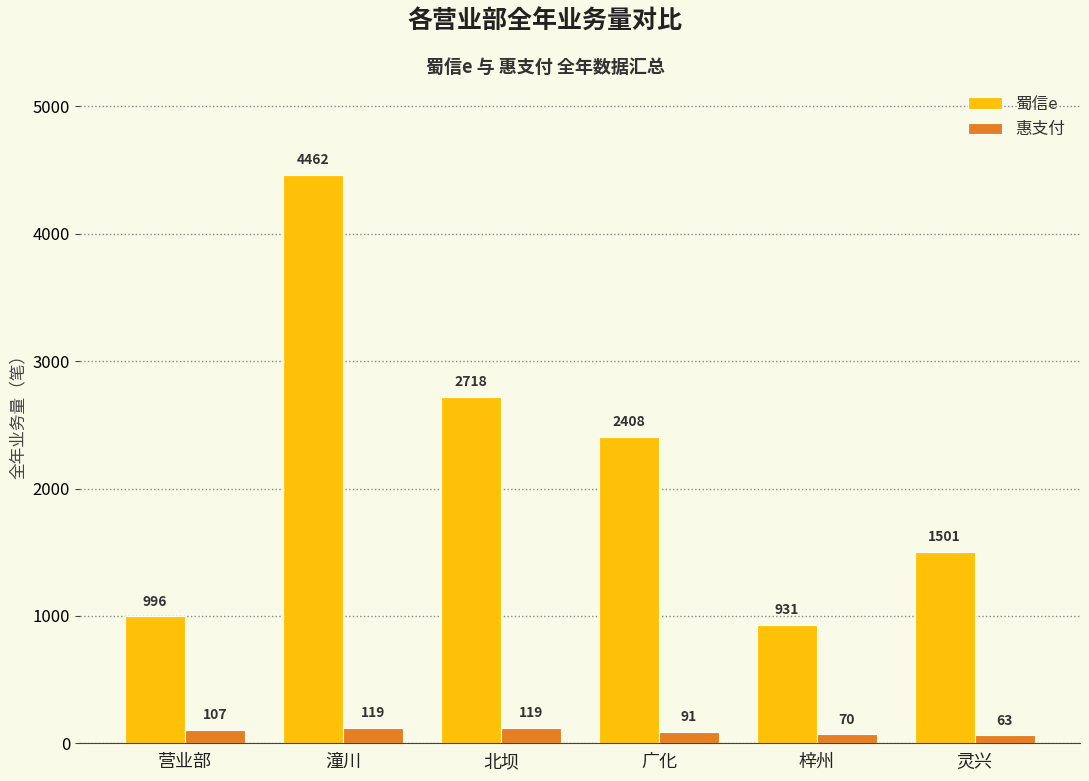

What is the value of the 惠支付 bar at the 2nd from the left?

119